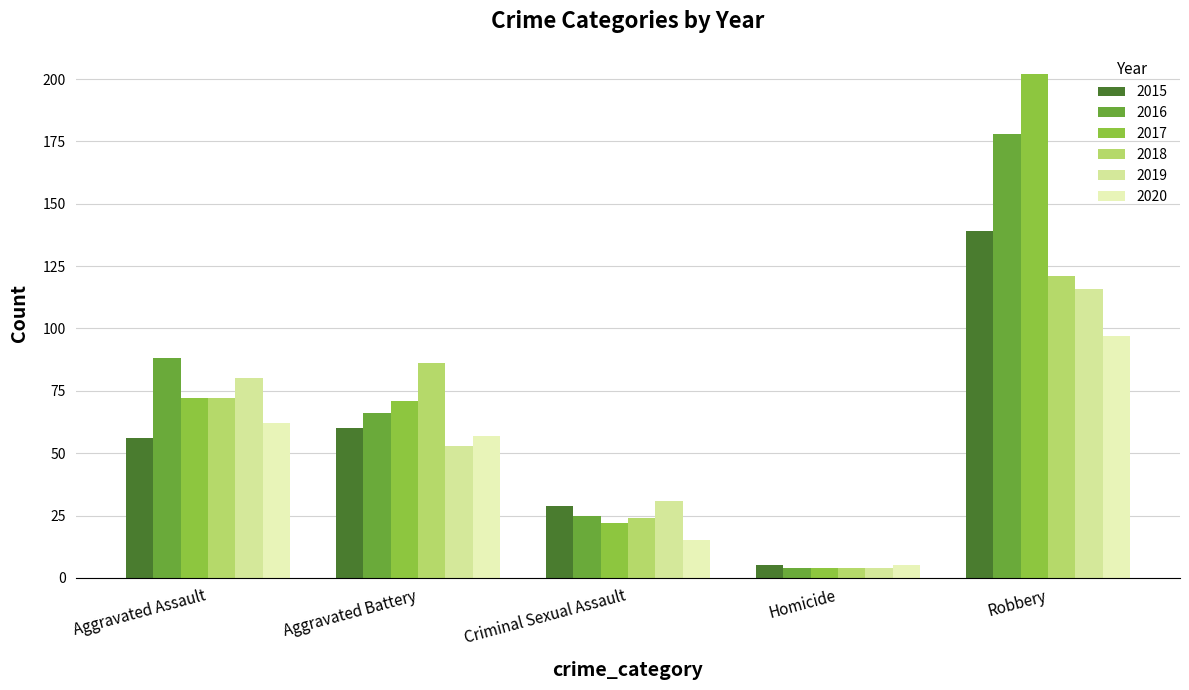

Reading right to left, transcribe all the data shown in this chart.

2015: Robbery=139	Homicide=5	Criminal Sexual Assault=29	Aggravated Battery=60	Aggravated Assault=56
2016: Robbery=178	Homicide=4	Criminal Sexual Assault=25	Aggravated Battery=66	Aggravated Assault=88
2017: Robbery=202	Homicide=4	Criminal Sexual Assault=22	Aggravated Battery=71	Aggravated Assault=72
2018: Robbery=121	Homicide=4	Criminal Sexual Assault=24	Aggravated Battery=86	Aggravated Assault=72
2019: Robbery=116	Homicide=4	Criminal Sexual Assault=31	Aggravated Battery=53	Aggravated Assault=80
2020: Robbery=97	Homicide=5	Criminal Sexual Assault=15	Aggravated Battery=57	Aggravated Assault=62